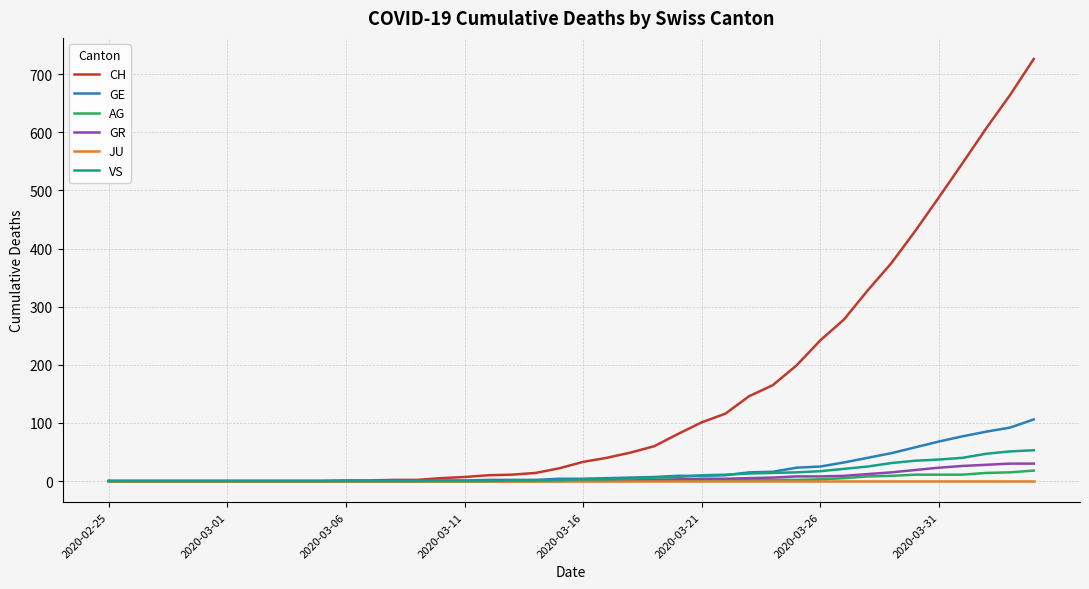

Which series has the widest spread of values?

CH